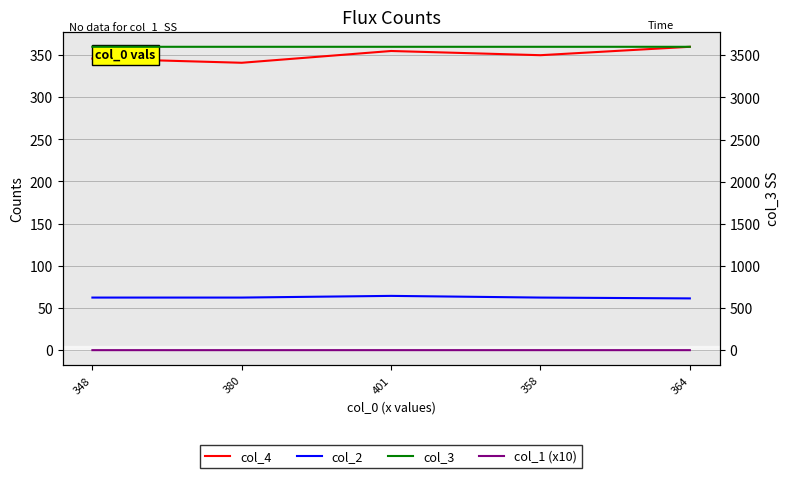

What is the difference between the maximum and minimum values in the col_3 series?

0.2